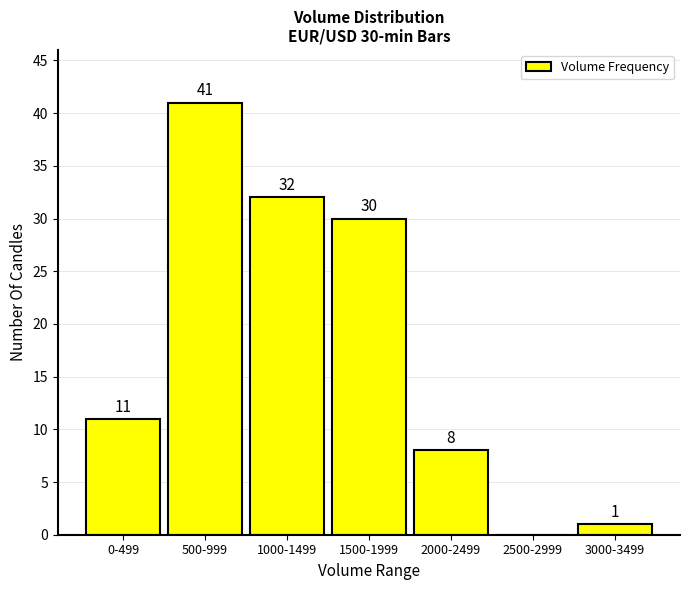

Reading right to left, transcribe all the data shown in this chart.

3000-3499=1	2500-2999=0	2000-2499=8	1500-1999=30	1000-1499=32	500-999=41	0-499=11